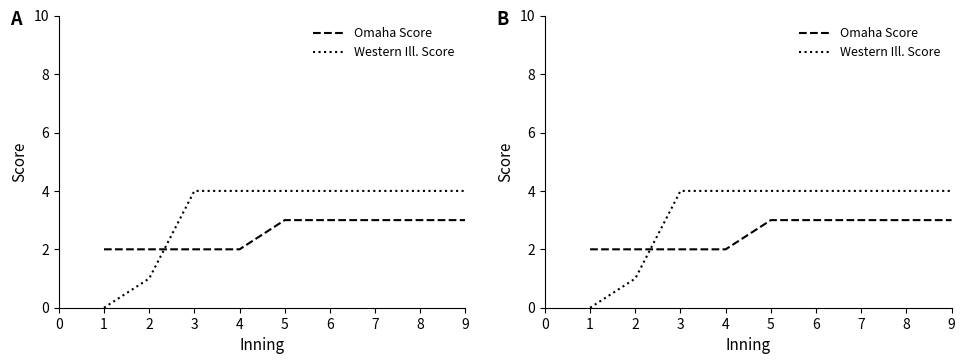

True or false: Omaha Score and Western Ill. Score cross at least once.

True